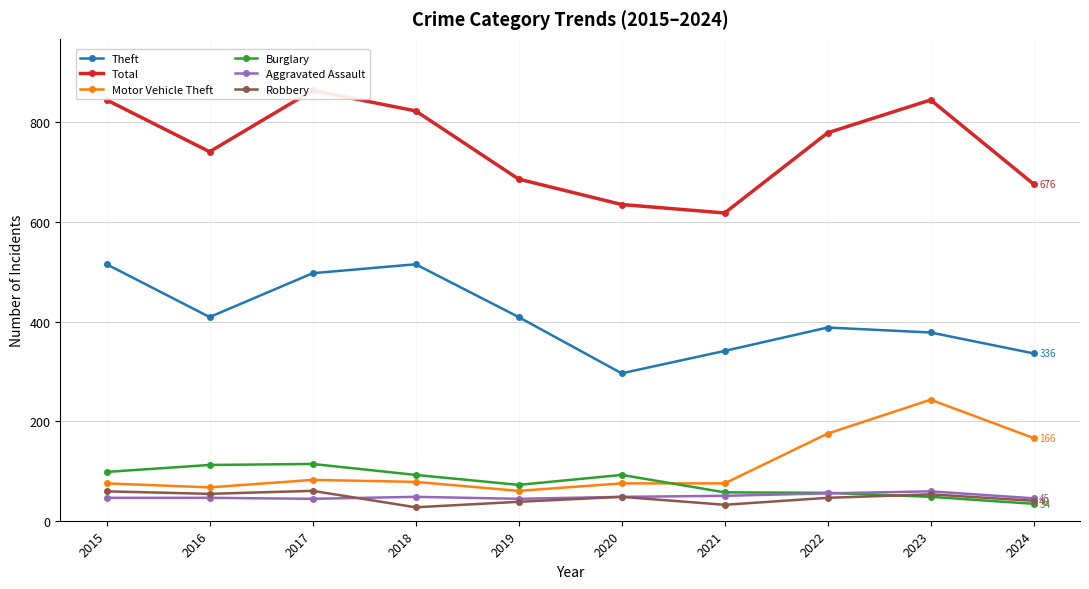

True or false: Aggravated Assault has more than 1 points higher than both neighbors.

True